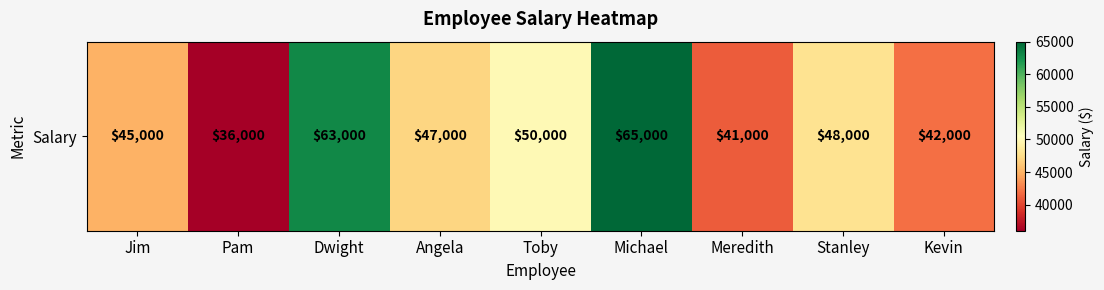

Count the number of categories in the chart.

9